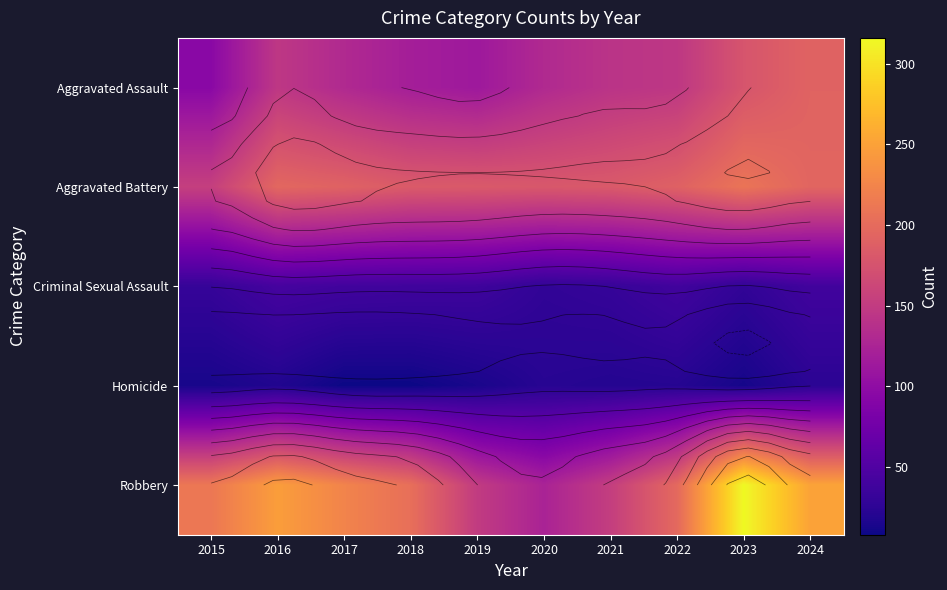

How many distinct data groups are displayed?

5